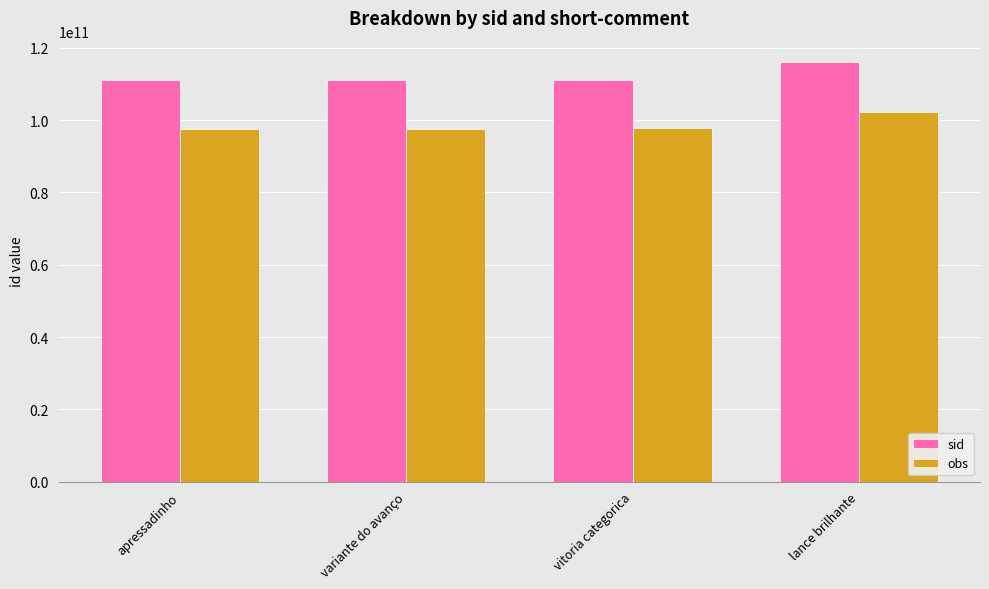

Rank the series by their average value, from highest to lowest.

sid, obs